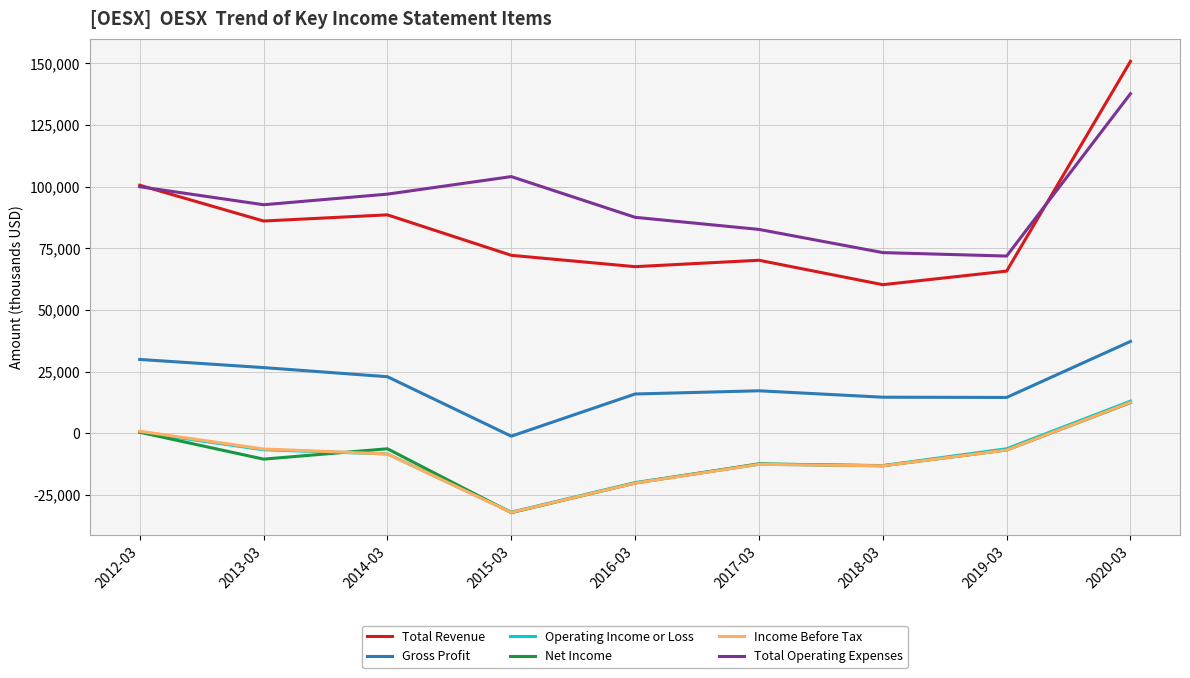

What is the total value across all series at 2016-03?

111100